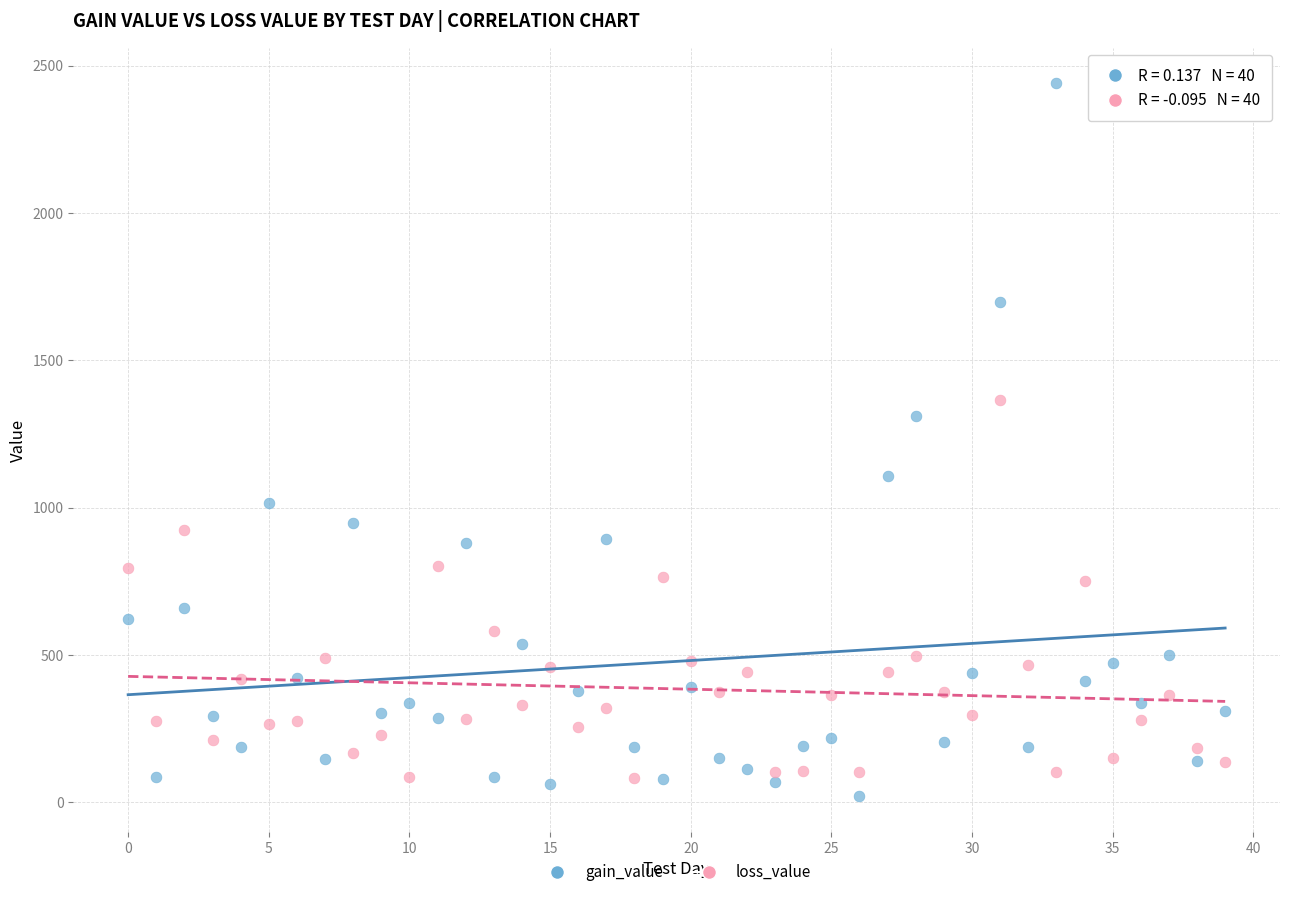

In the gain_value series, what Y value is closest to 1230?

1311.6